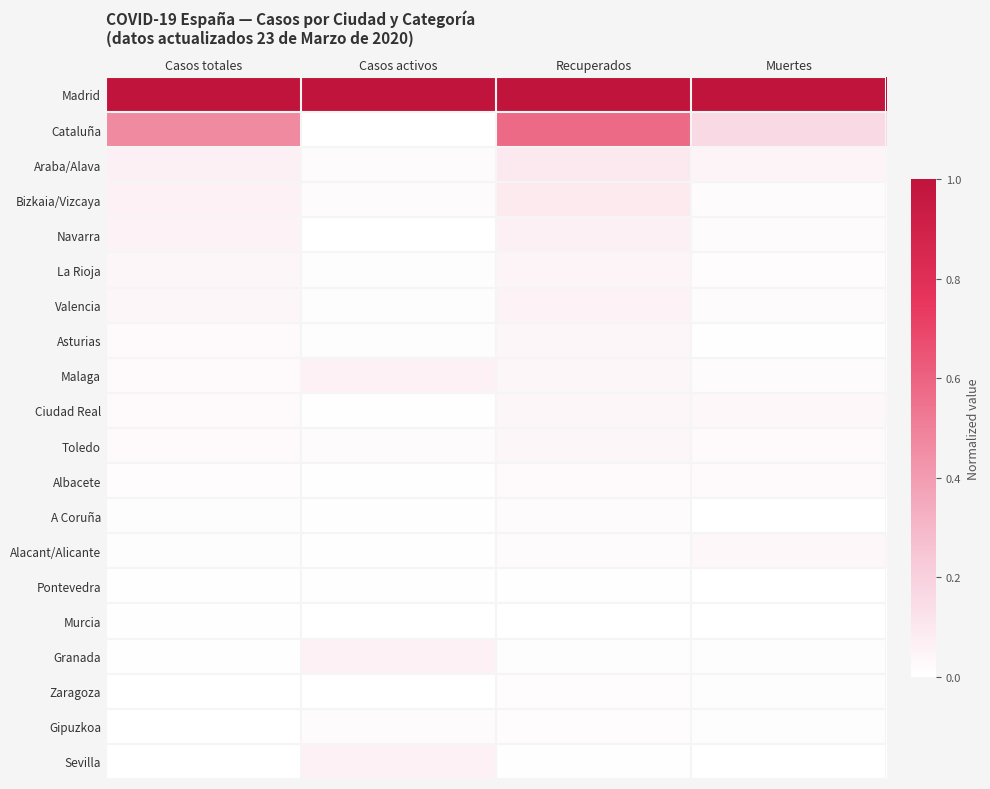

Rank the series at Recuperados from lowest to highest value.

Murcia, Sevilla, Pontevedra, Granada, Gipuzkoa, Zaragoza, Alacant/Alicante, A Coruña, Albacete, Toledo, Ciudad Real, Malaga, Asturias, La Rioja, Valencia, Navarra, Bizkaia/Vizcaya, Araba/Alava, Cataluña, Madrid